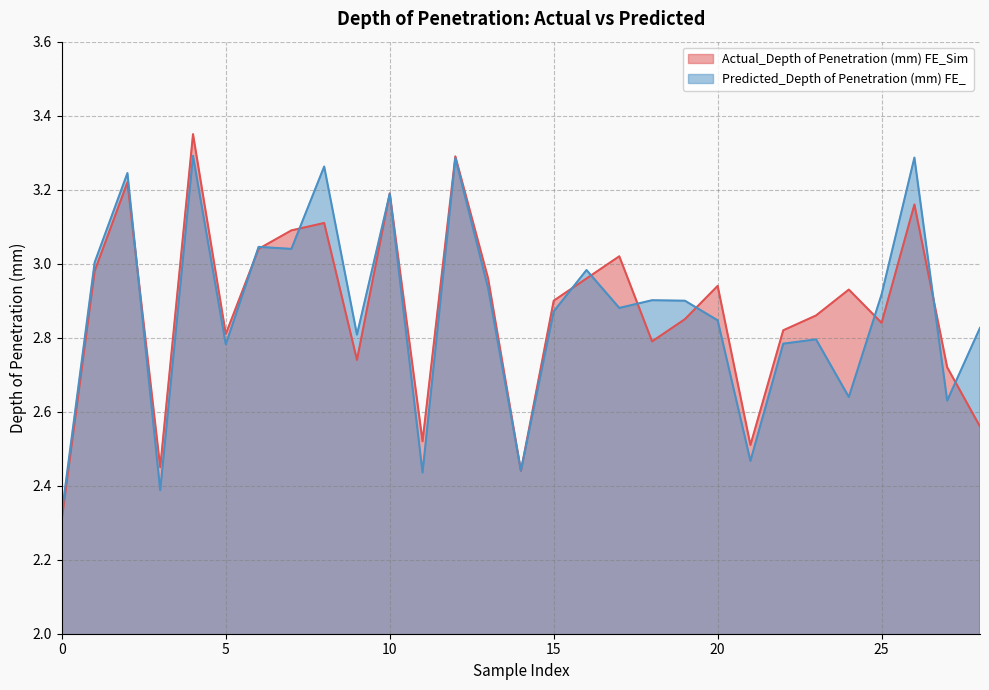

What is the difference between the maximum and second lowest values in the Predicted_Depth of Penetration (mm) FE_ series?

0.9